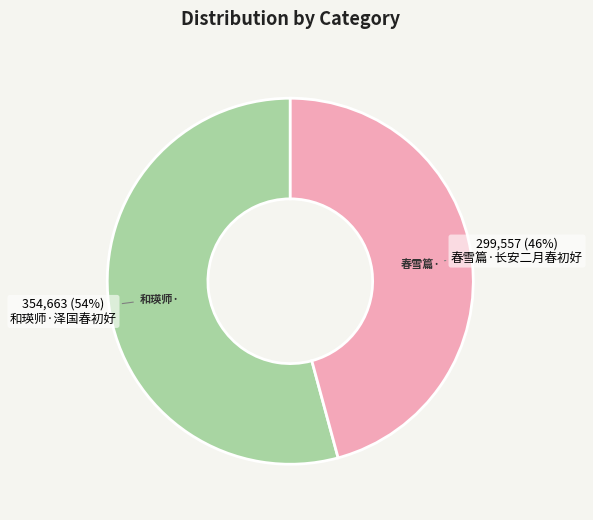

Rank the categories by value from highest to lowest.

和瑛师·泽国春初好, 春雪篇·长安二月春初好